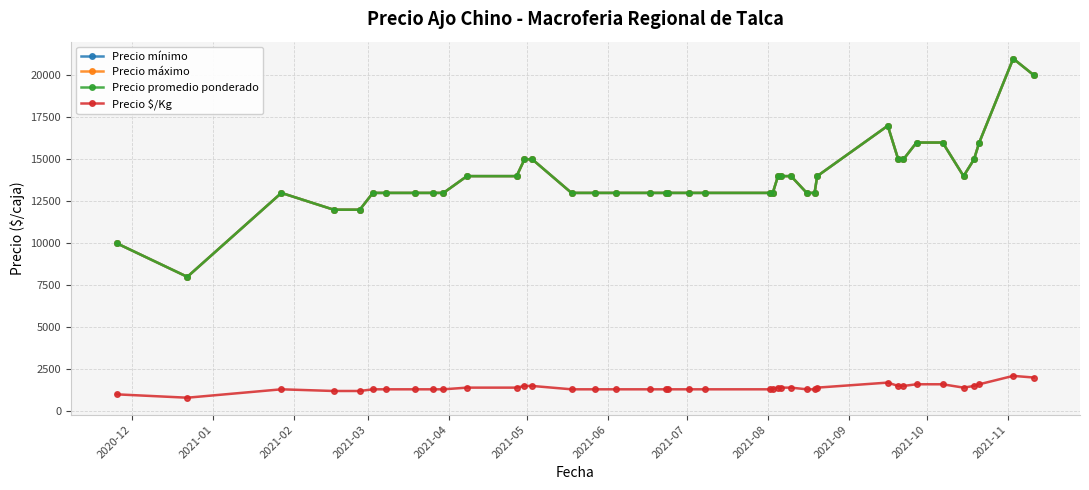

True or false: Precio promedio ponderado has more than 0 interior local peaks.

True